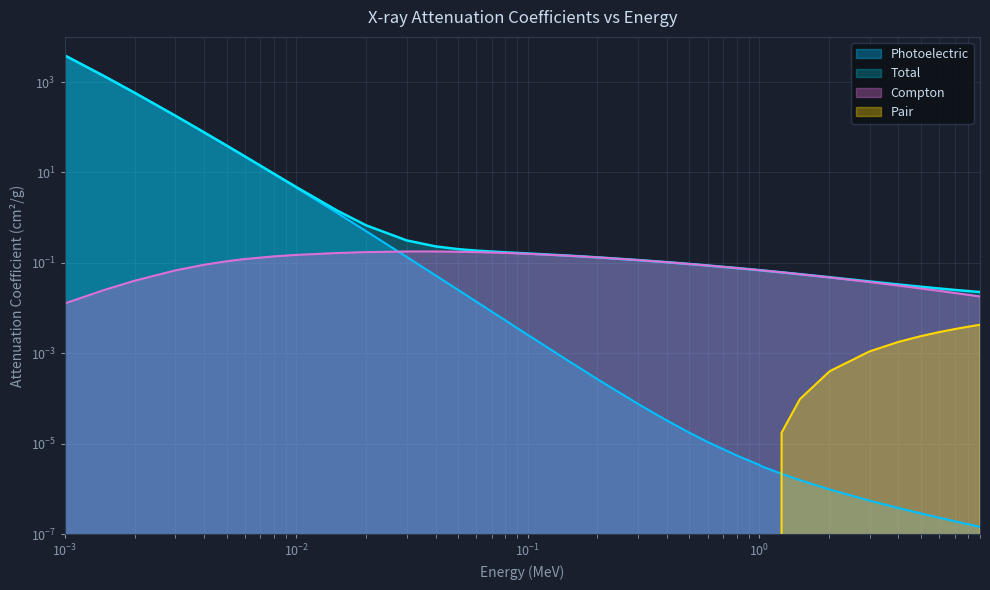

Which series has the largest total across all categories?

Total